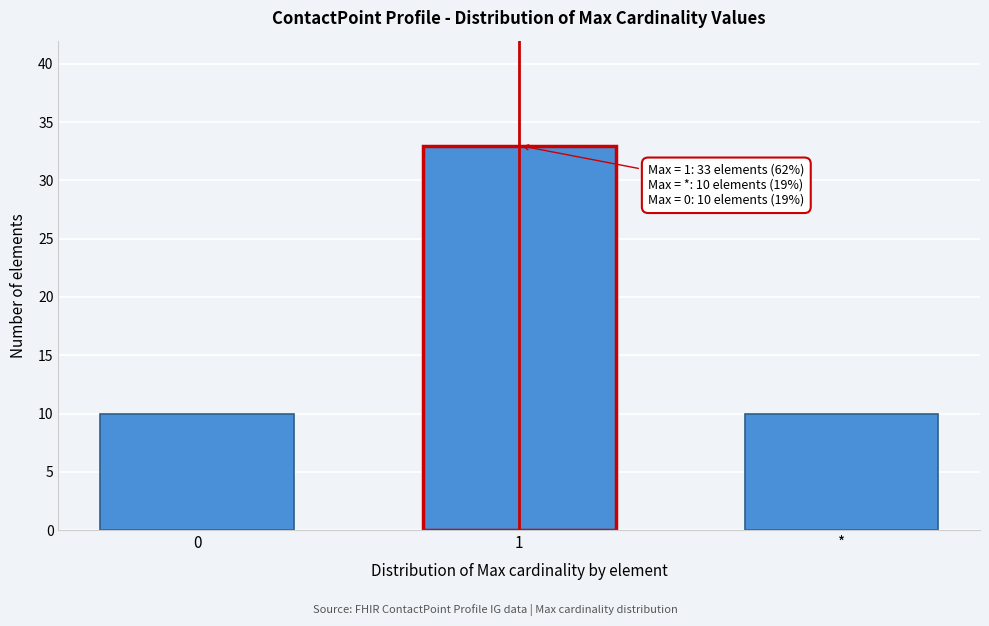

Reading left to right, list all the values displayed in this chart.

0=10	1=33	*=10